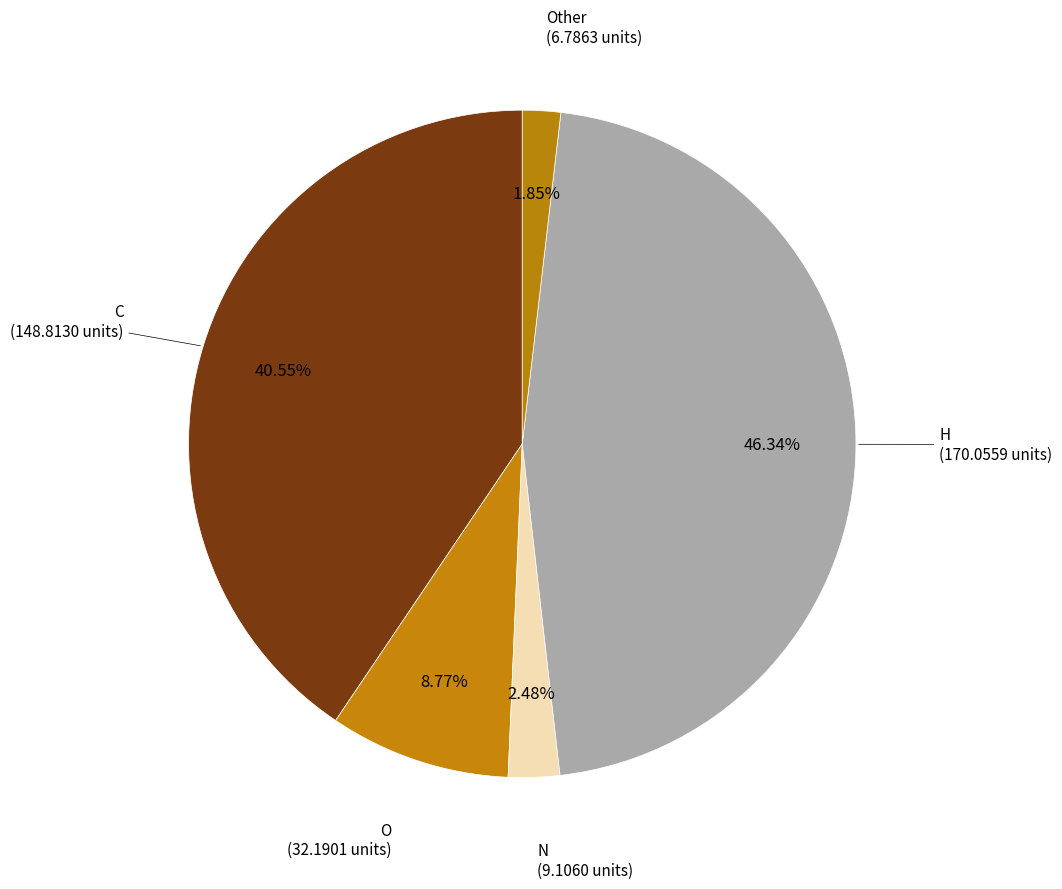

Which has a higher value, H or Other?

H